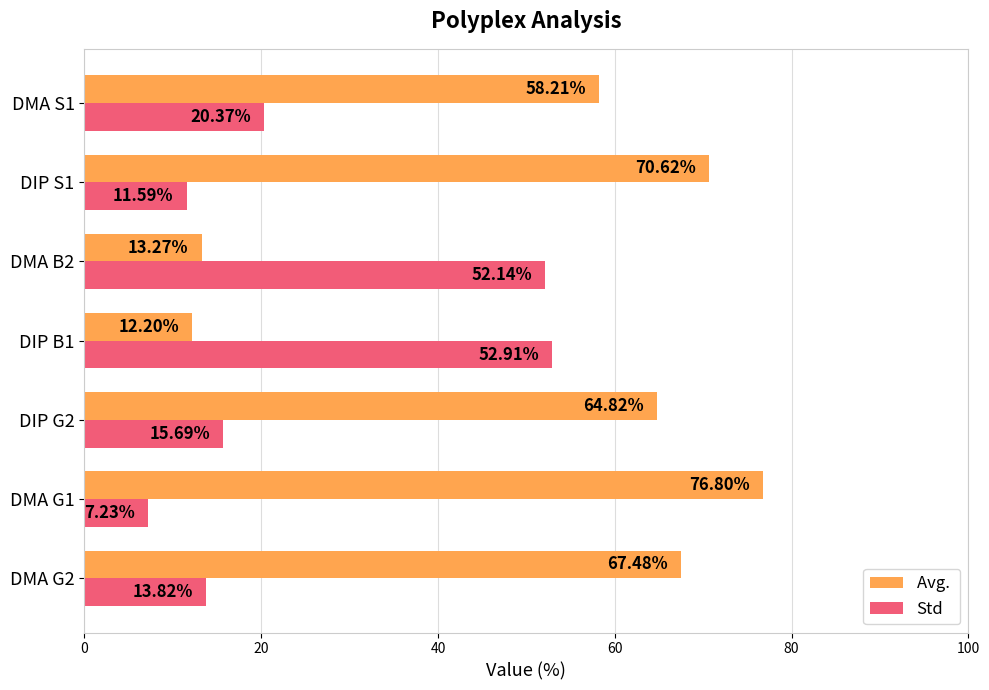

What is the total value across all series at DMA G1?

84.0